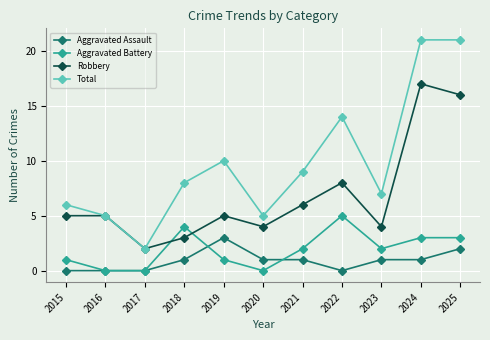

What is the maximum value shown in the chart?

21